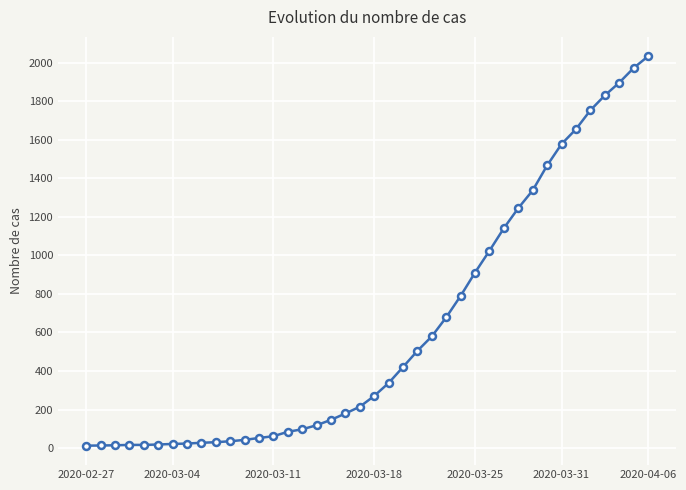

What is the difference between the maximum and minimum values?

2019